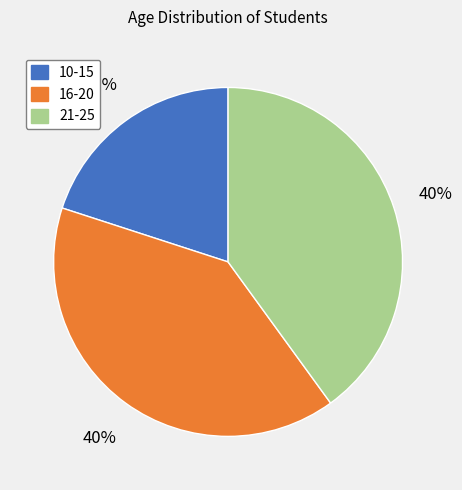

Which slice is the smallest?

10-15